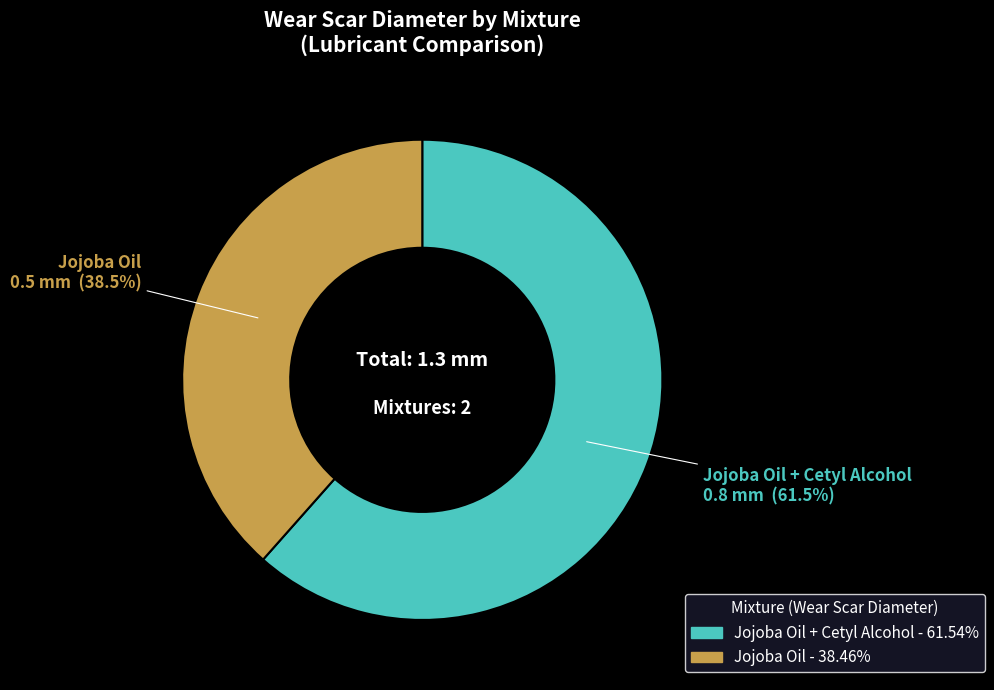

Is there a majority slice in this chart?

Yes